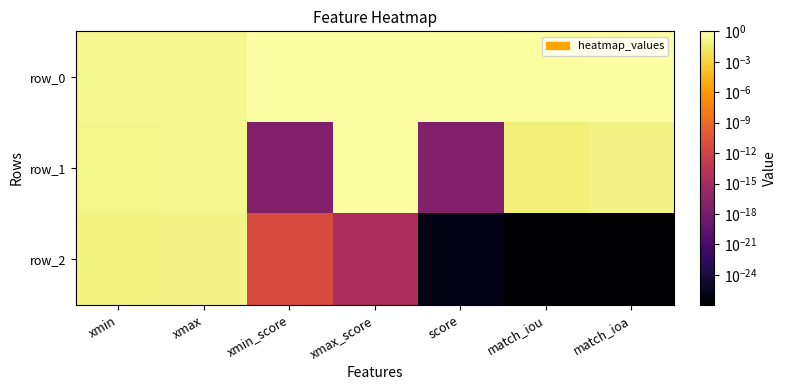

Is the value of row_0 at xmax_score greater than the value of row_2 at score?

Yes